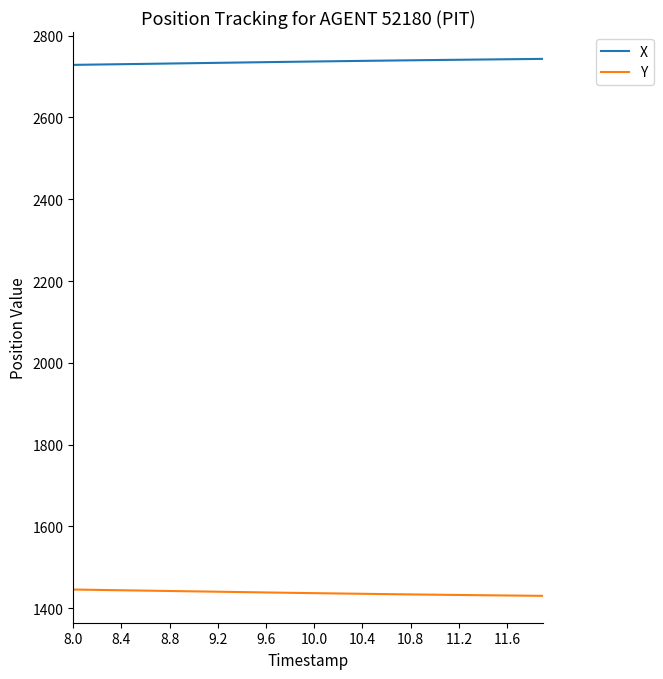

True or false: Y and X cross at least once.

False